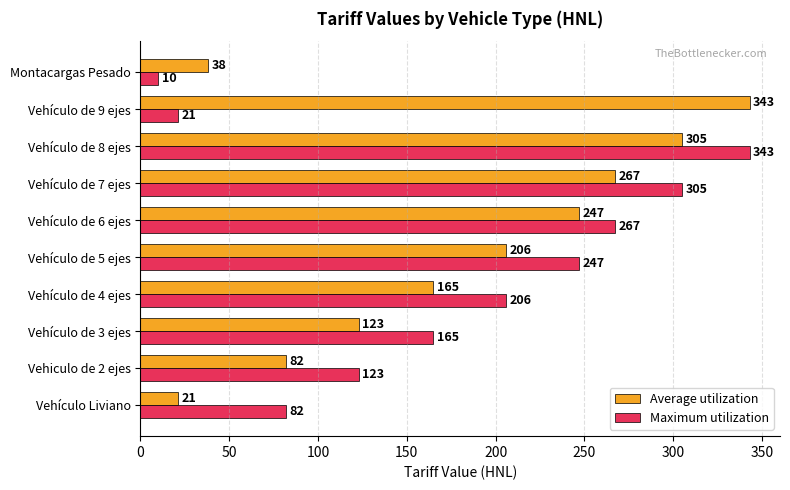

List the series in order of their overall mean, highest first.

Average utilization, Maximum utilization